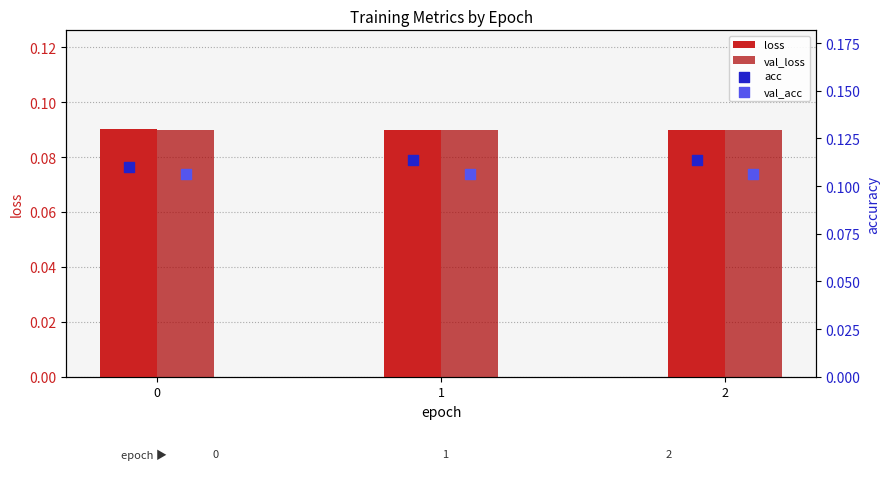

At how many categories does at least one series exceed 0?

3